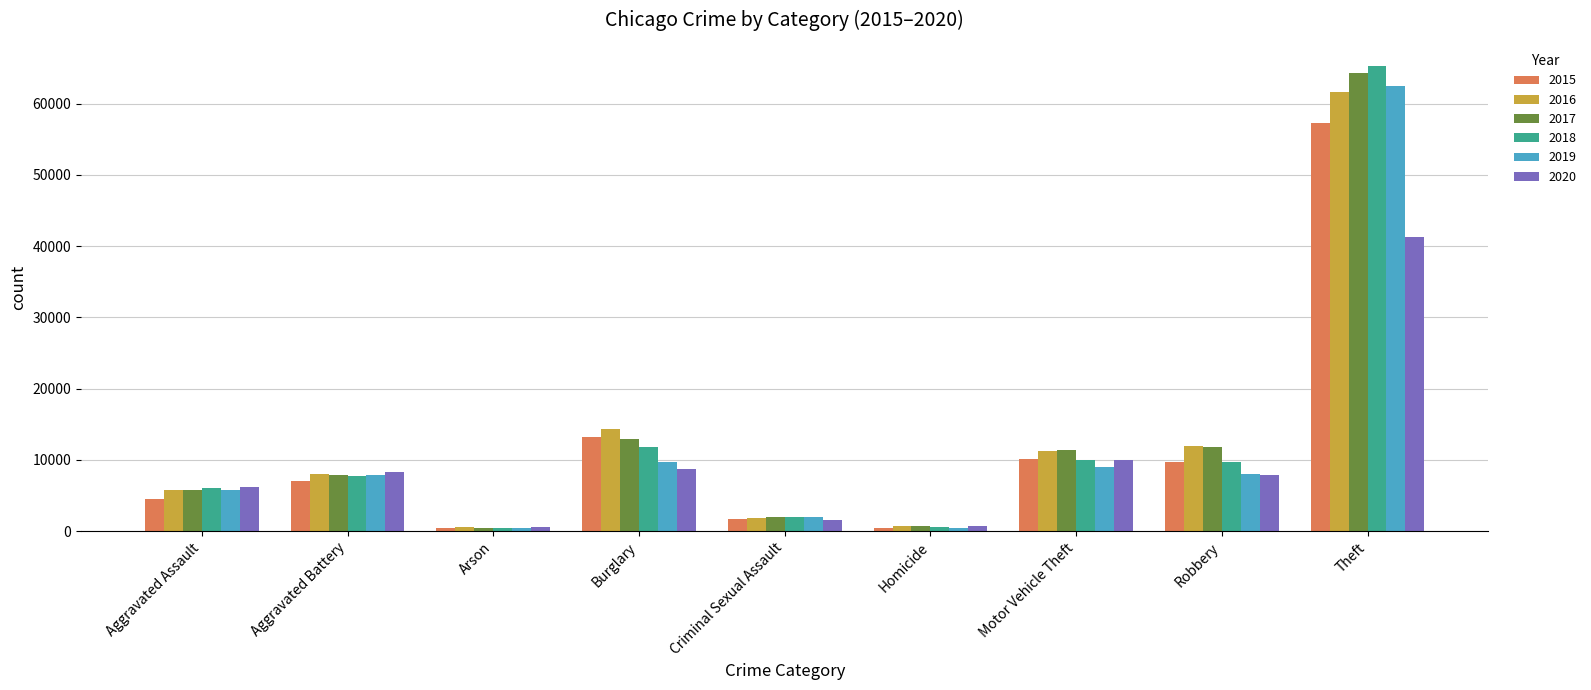

How many bars are there in each group?

6